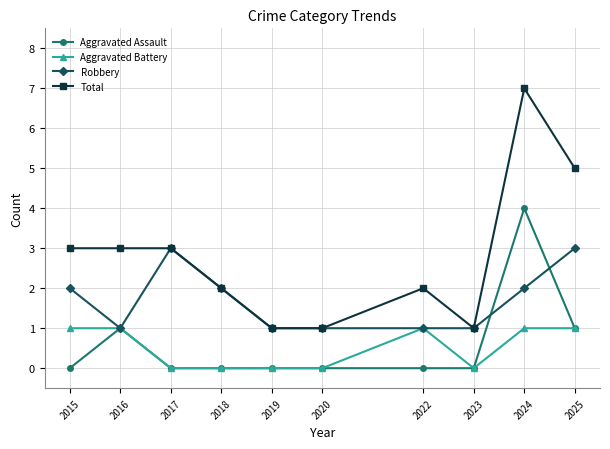

Reading right to left, what are all the values shown in this chart?

Aggravated Assault: 1	4	0	0	0	0	0	0	1	0
Aggravated Battery: 1	1	0	1	0	0	0	0	1	1
Robbery: 3	2	1	1	1	1	2	3	1	2
Total: 5	7	1	2	1	1	2	3	3	3